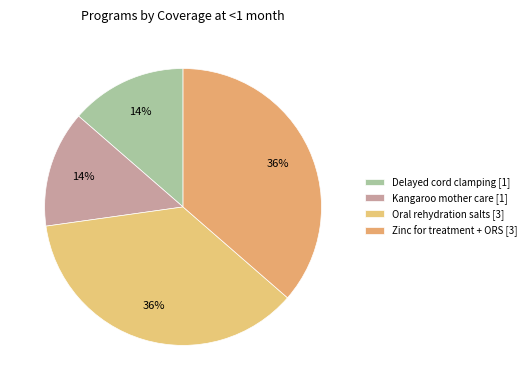

Count the number of slices in the pie.

4